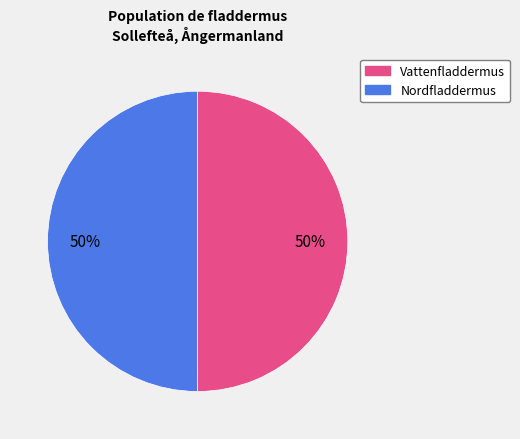

To the nearest percent, what is the average slice percentage?

50%